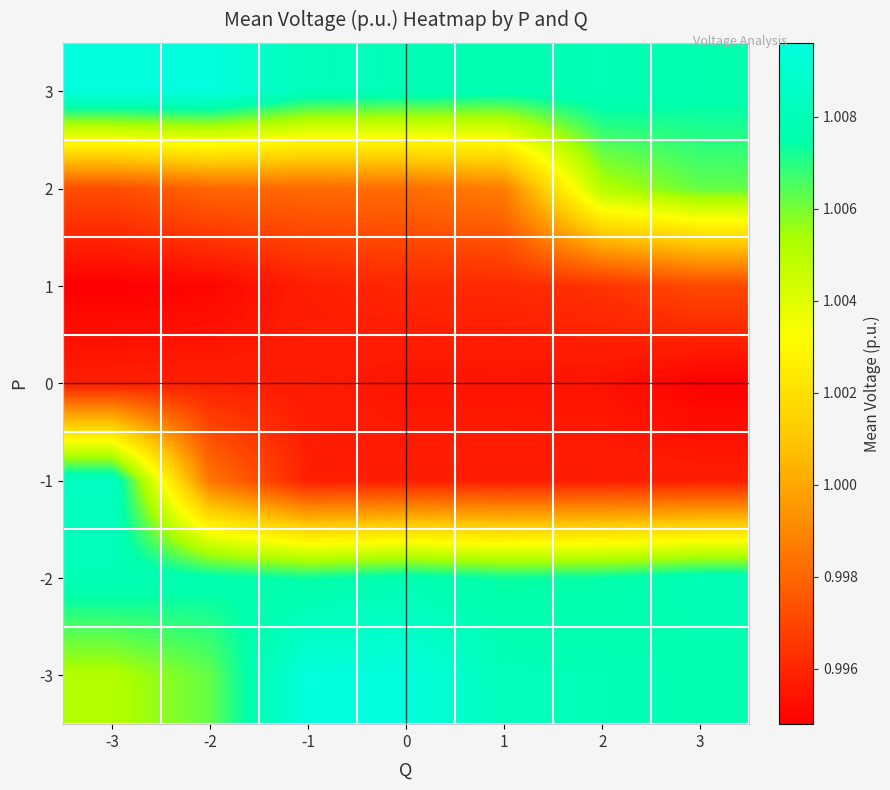

At which category is the sum across all series the highest?

-3